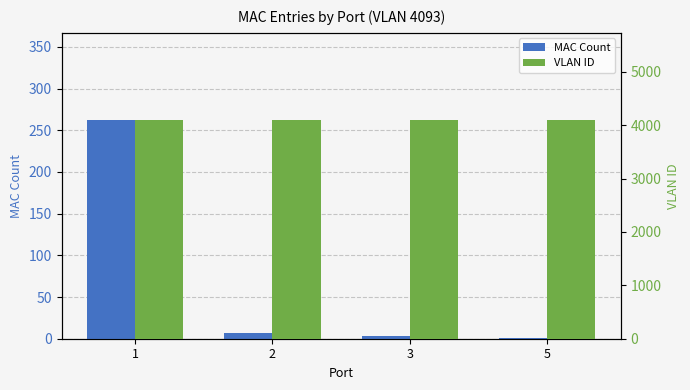

What is the spread (max minus min) of values at 5?

4092